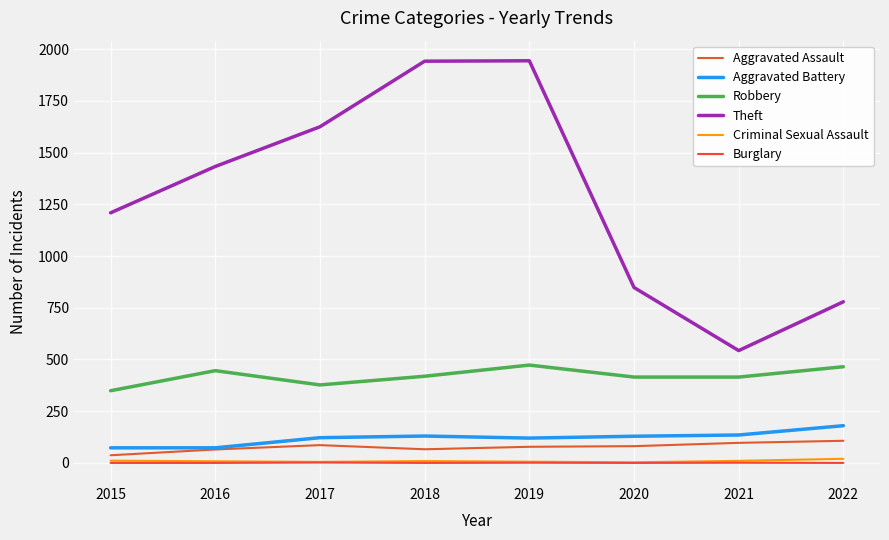

What is the minimum value for Aggravated Battery?

73